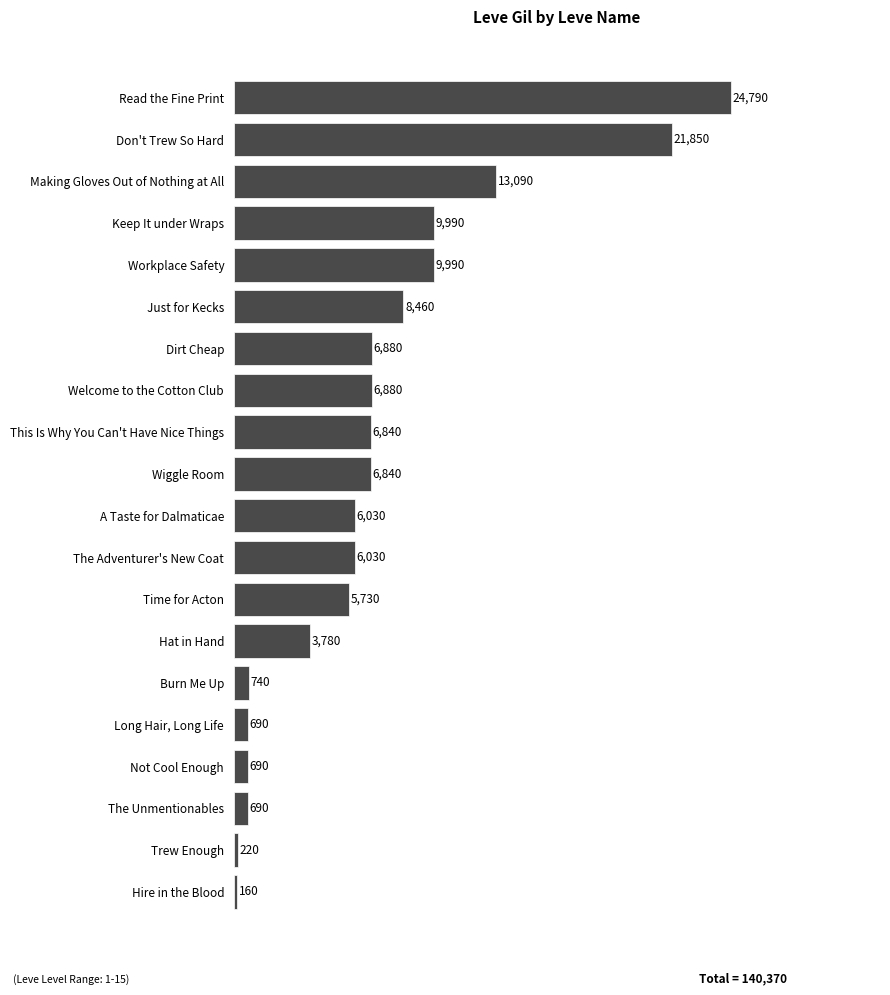

What is the difference between the values at Keep It under Wraps and Time for Acton?

4260